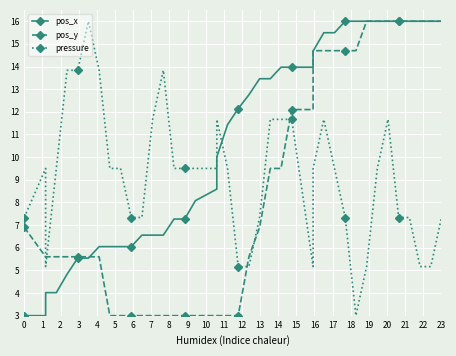

True or false: pos_x has more than 1 points higher than both neighbors.

False